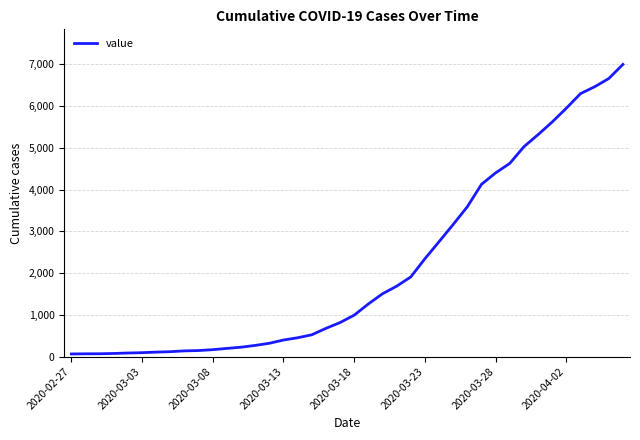

What is the maximum value shown in the chart?

6995